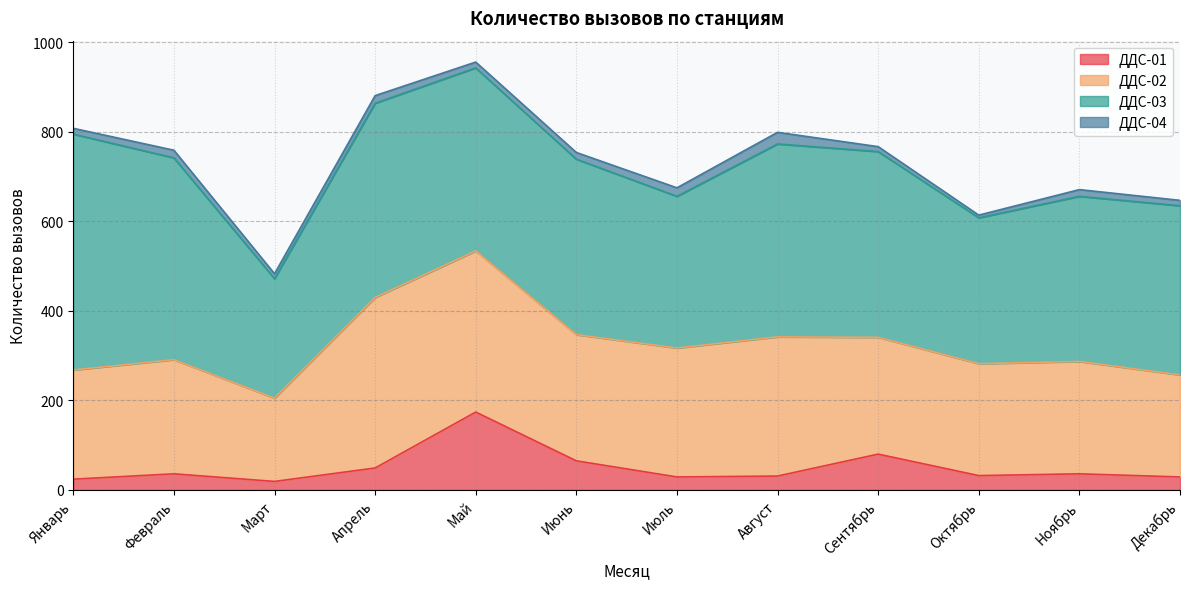

Rank the categories by ДДС-01 value from highest to lowest.

Май, Сентябрь, Июнь, Апрель, Февраль, Ноябрь, Октябрь, Август, Июль, Декабрь, Январь, Март